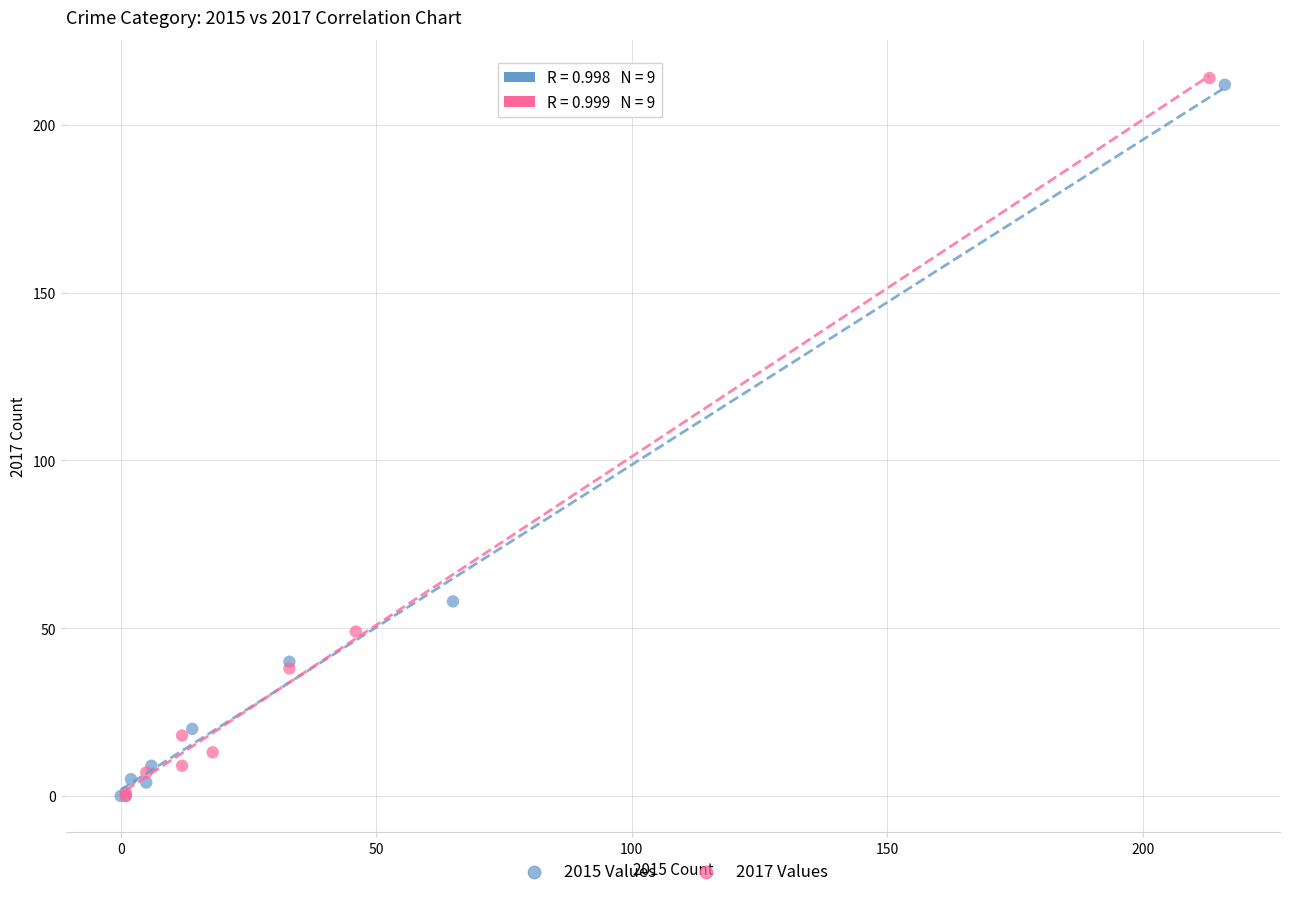

Which series has the widest spread of Y values?

2017 Values